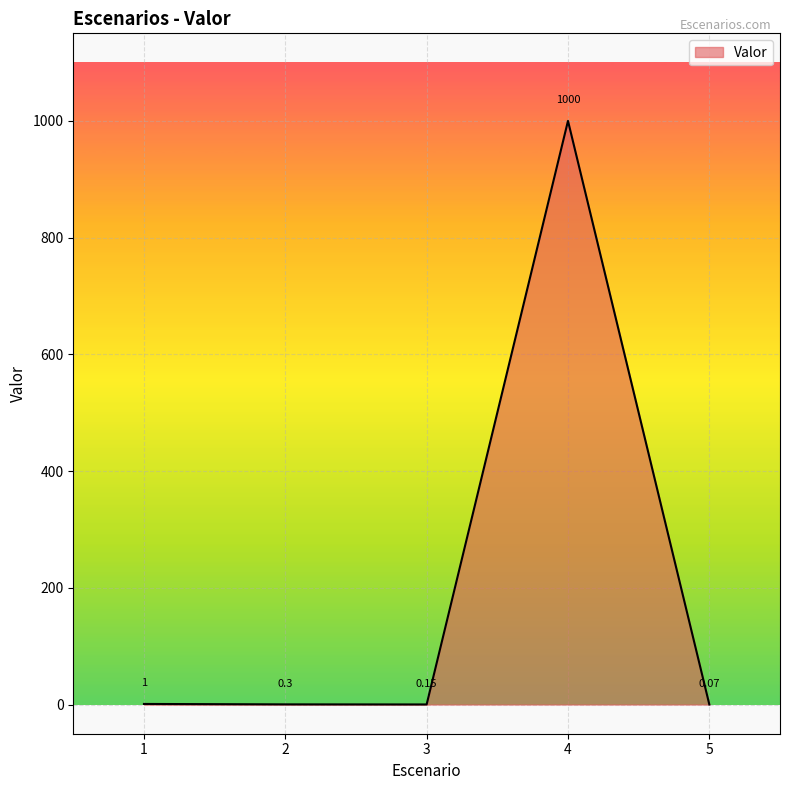

How many interior local peaks (higher than both neighbors) does the data have?

1